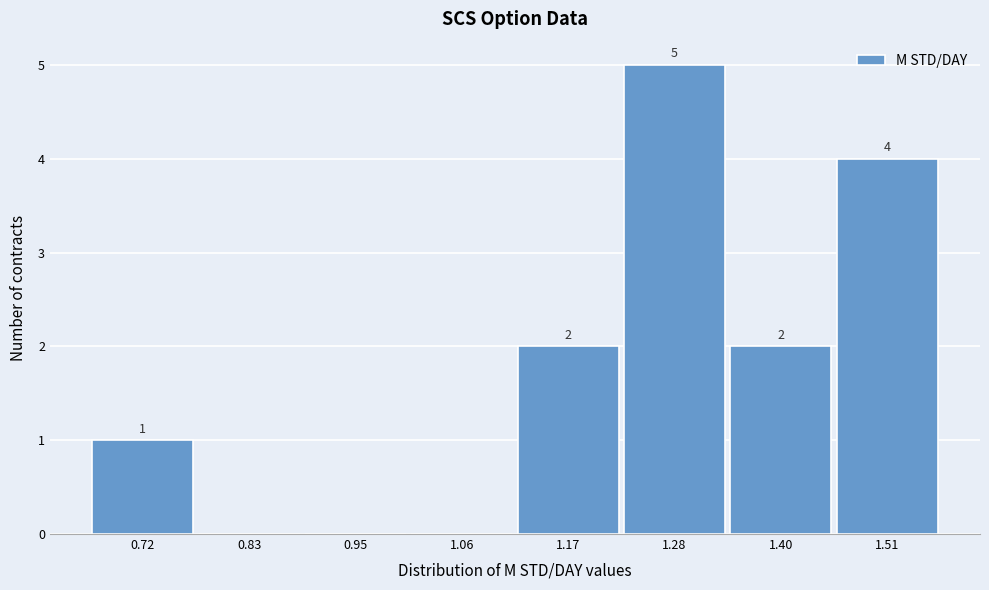

Reading right to left, what are all the values shown in this chart?

1.51=4	1.40=2	1.28=5	1.17=2	1.06=0	0.95=0	0.83=0	0.72=1